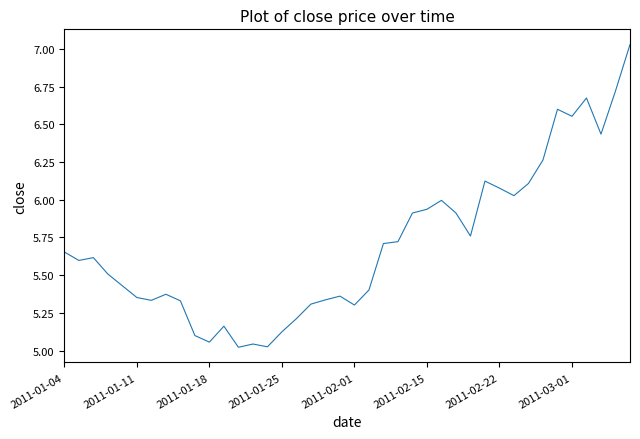

Does the chart display data point markers on the line(s)?

No